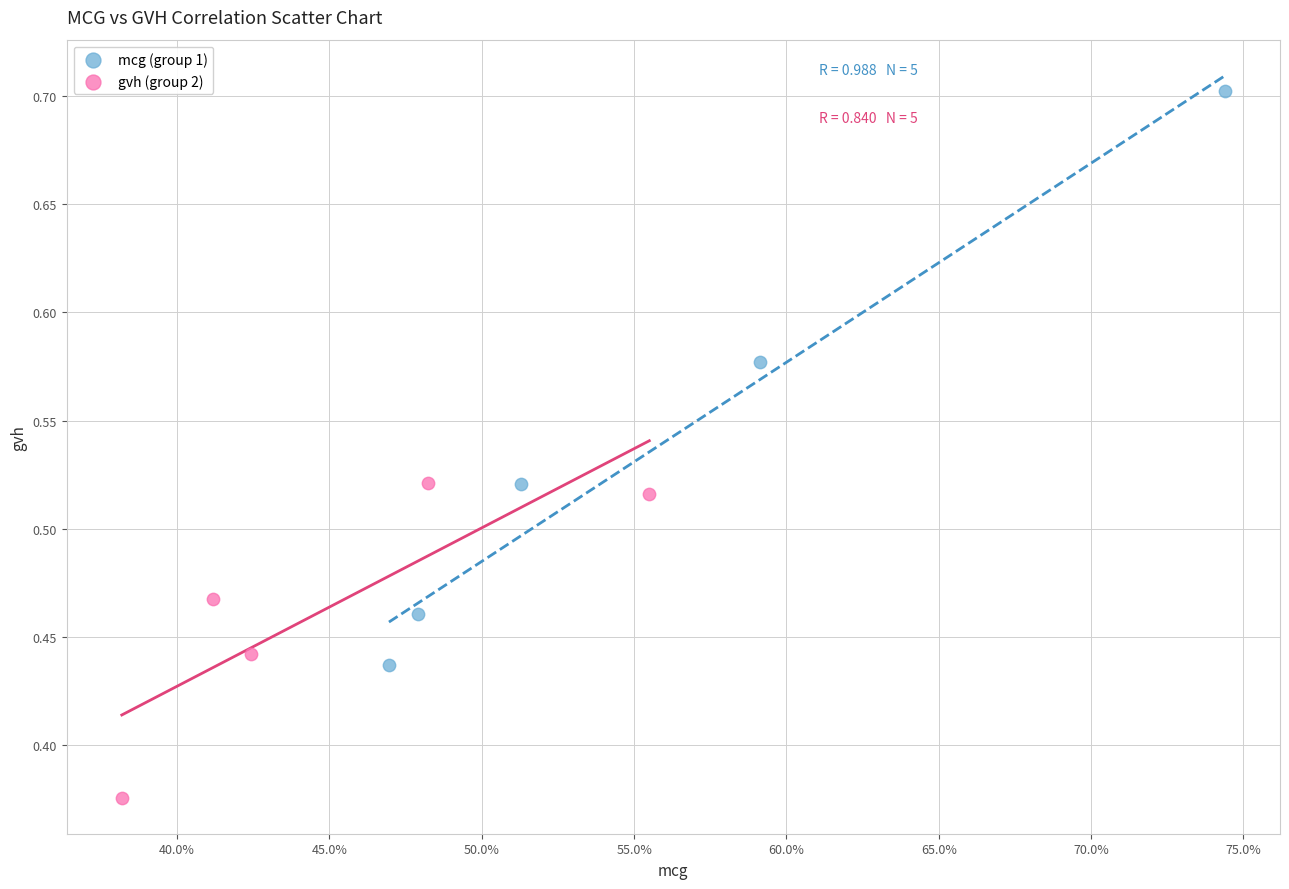

Which series contains the lowest Y value?

gvh (group 2)